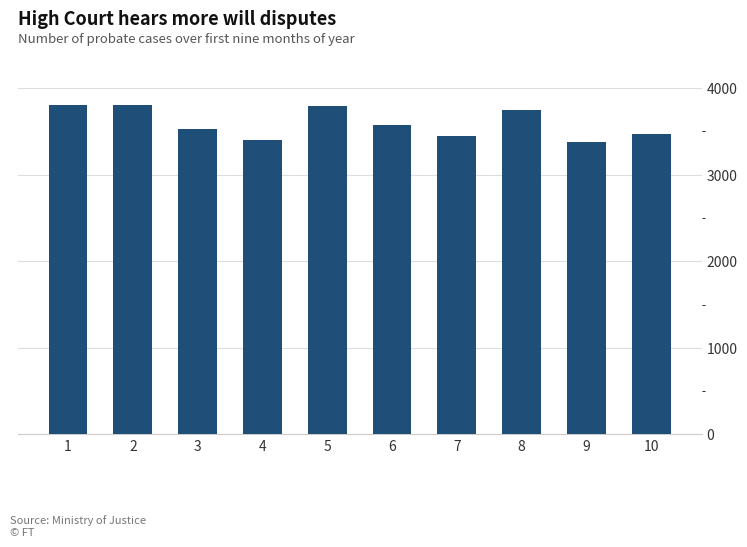

What is the value of the 6th bar from the left?

3570.8